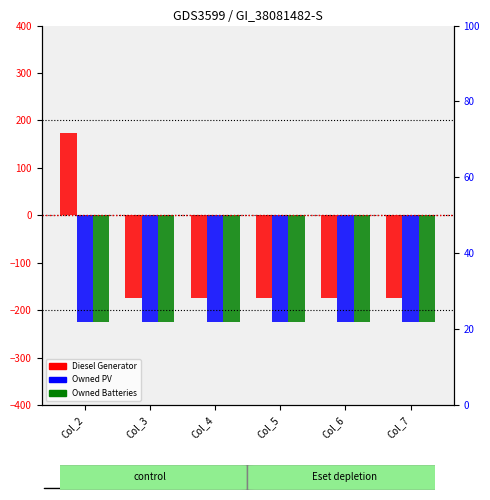

What is the sum of the Owned PV values at Col_6 and Col_3?

-452